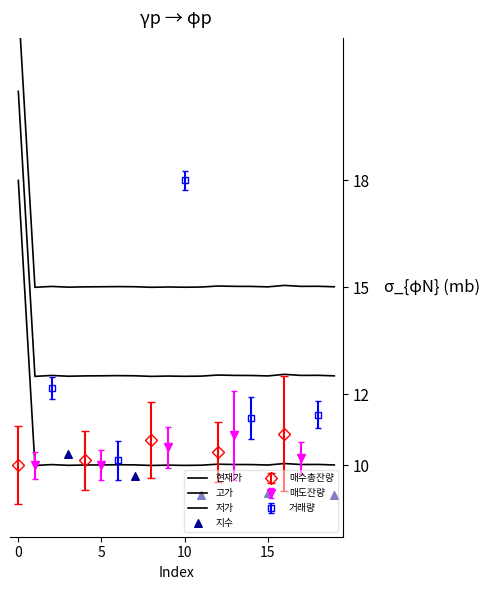

Which series reaches the maximum Y coordinate?

저가